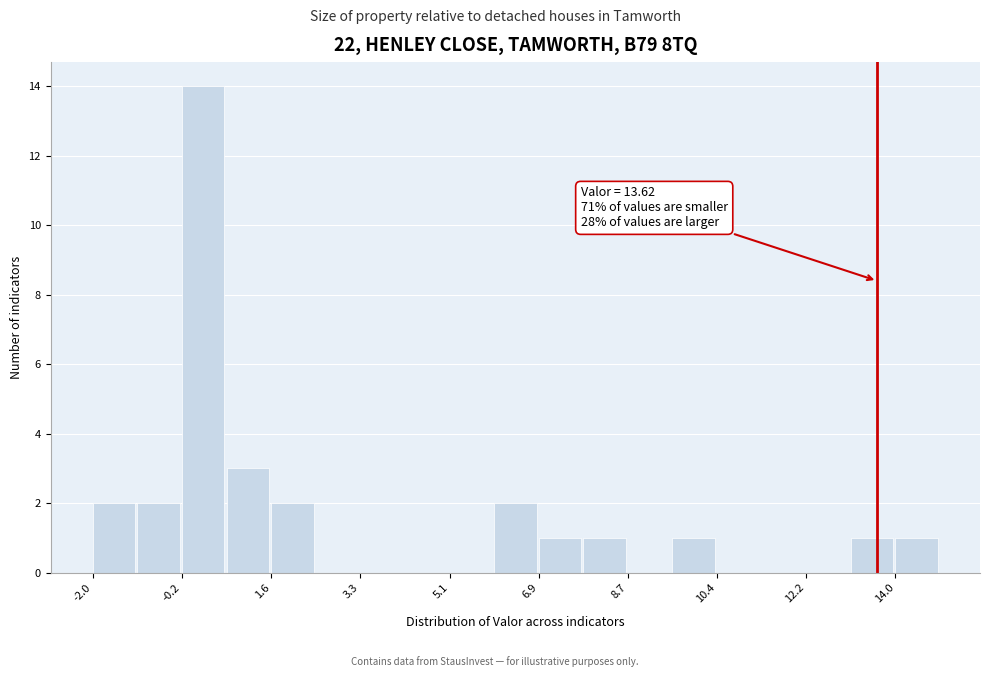

Over which range of the x-axis is the bar tallest?

-0.2 to 0.6